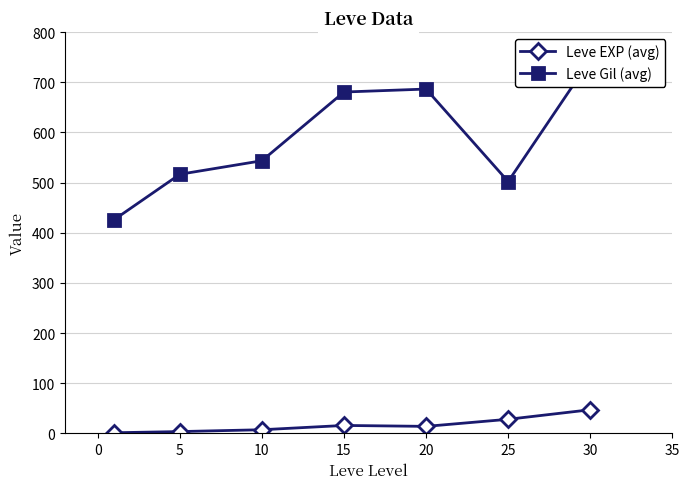

At 10, list the series in order from largest to smallest.

Leve Gil (avg), Leve EXP (avg)